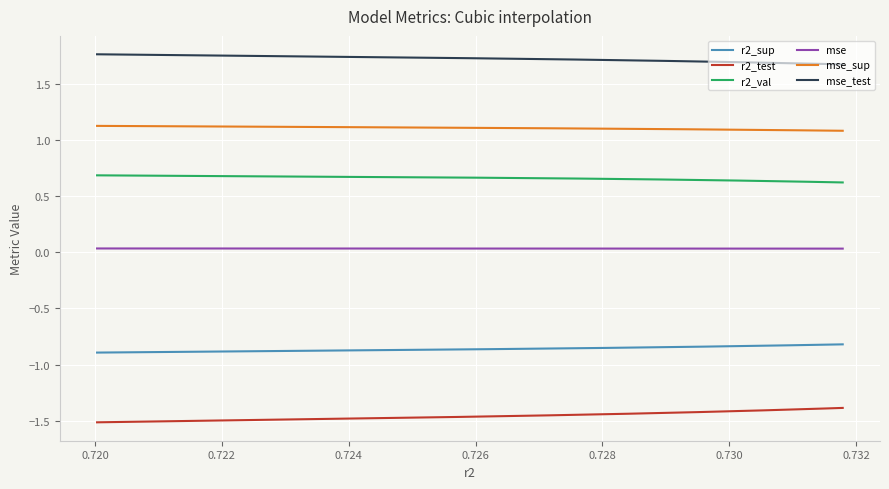

True or false: r2_test and r2_sup intersect in this chart.

False